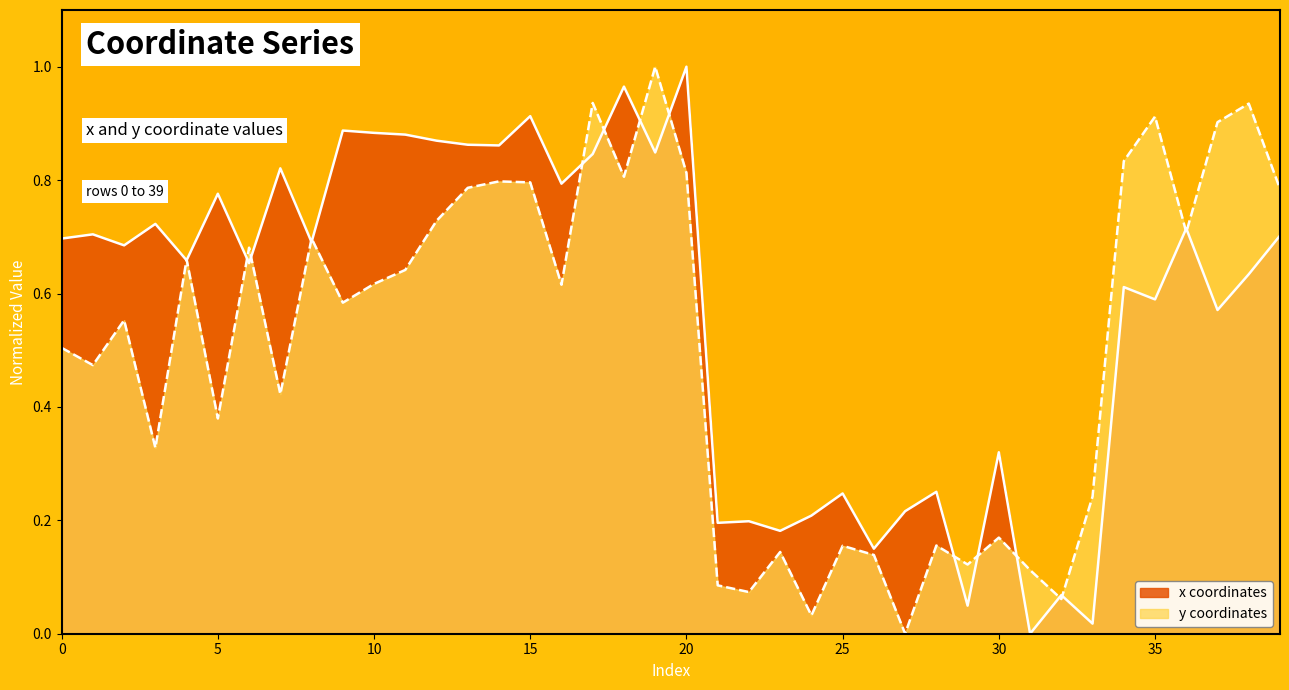

The x series shows 0.5 at 5. True or false?

False